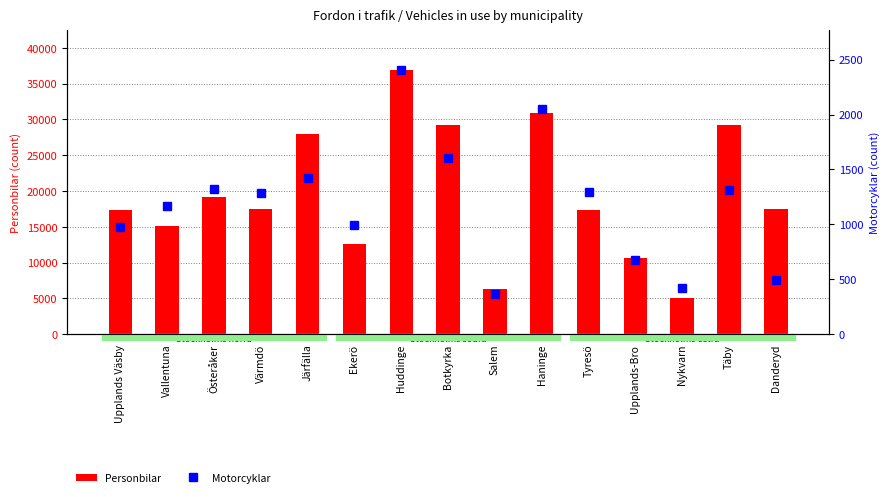

What value does the Personbilar series have at Vallentuna?

15132